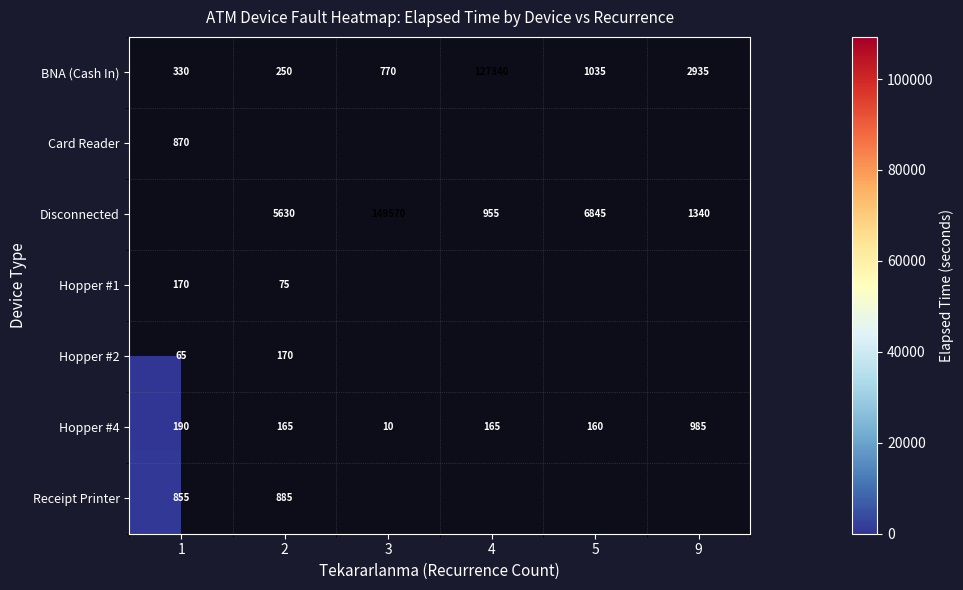

At which category does the chart reach its peak across all series?

3